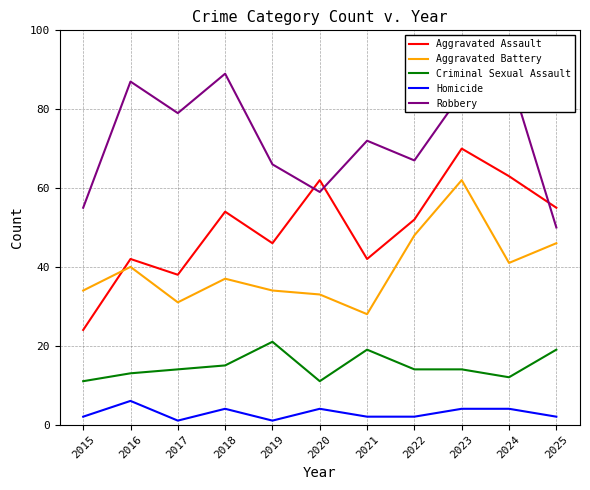

What are all the series names shown in the legend?

Aggravated Assault, Aggravated Battery, Criminal Sexual Assault, Homicide, Robbery